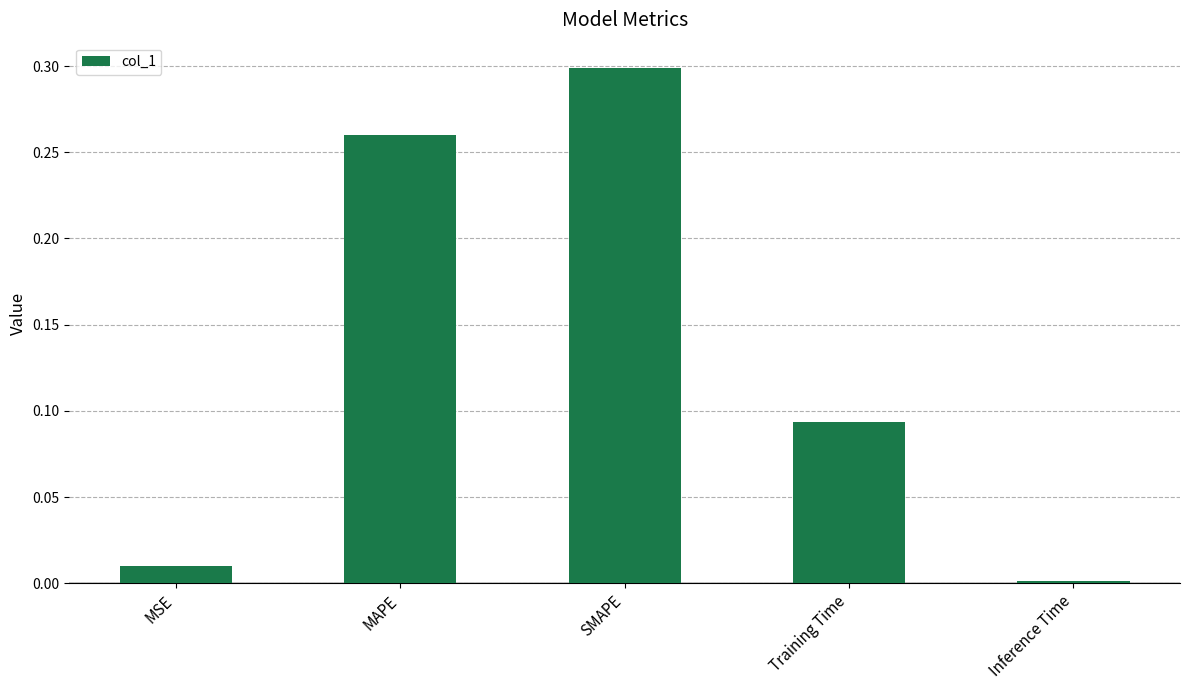

Which category has the lowest value across all series?

Inference Time